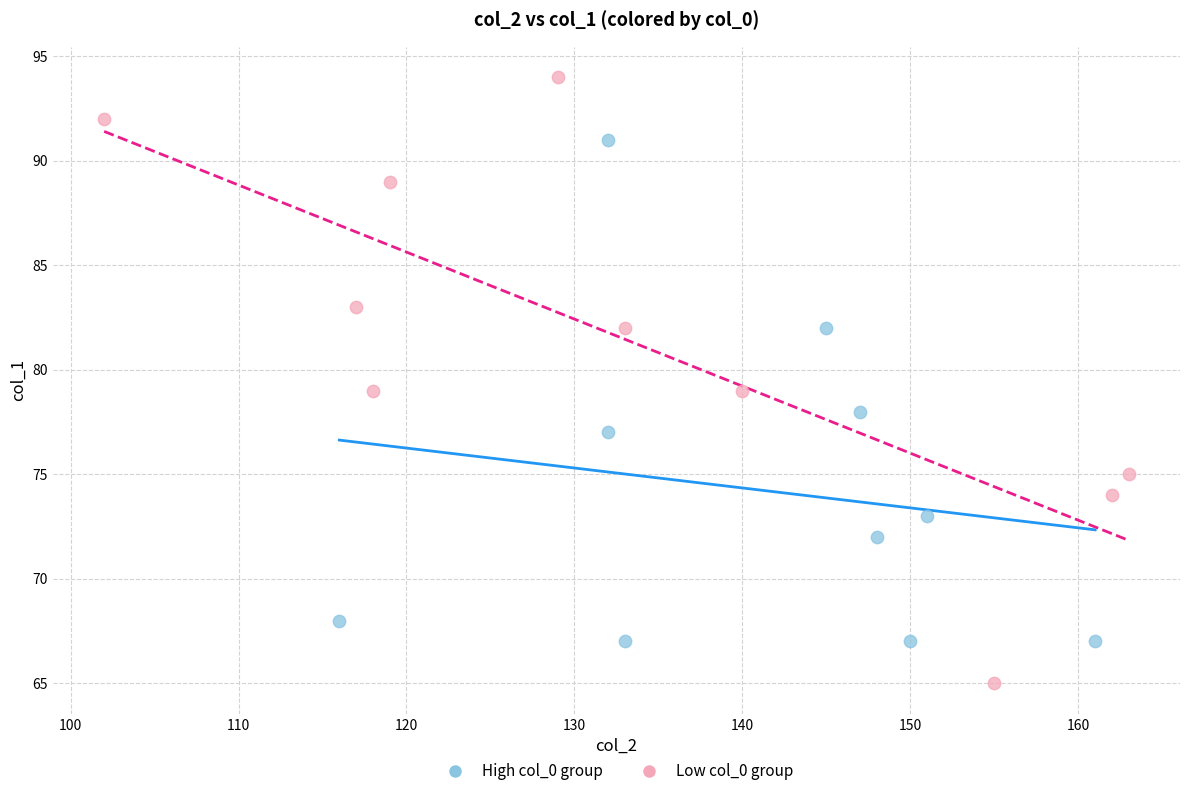

Which series has the widest spread of Y values?

Low col_0 group